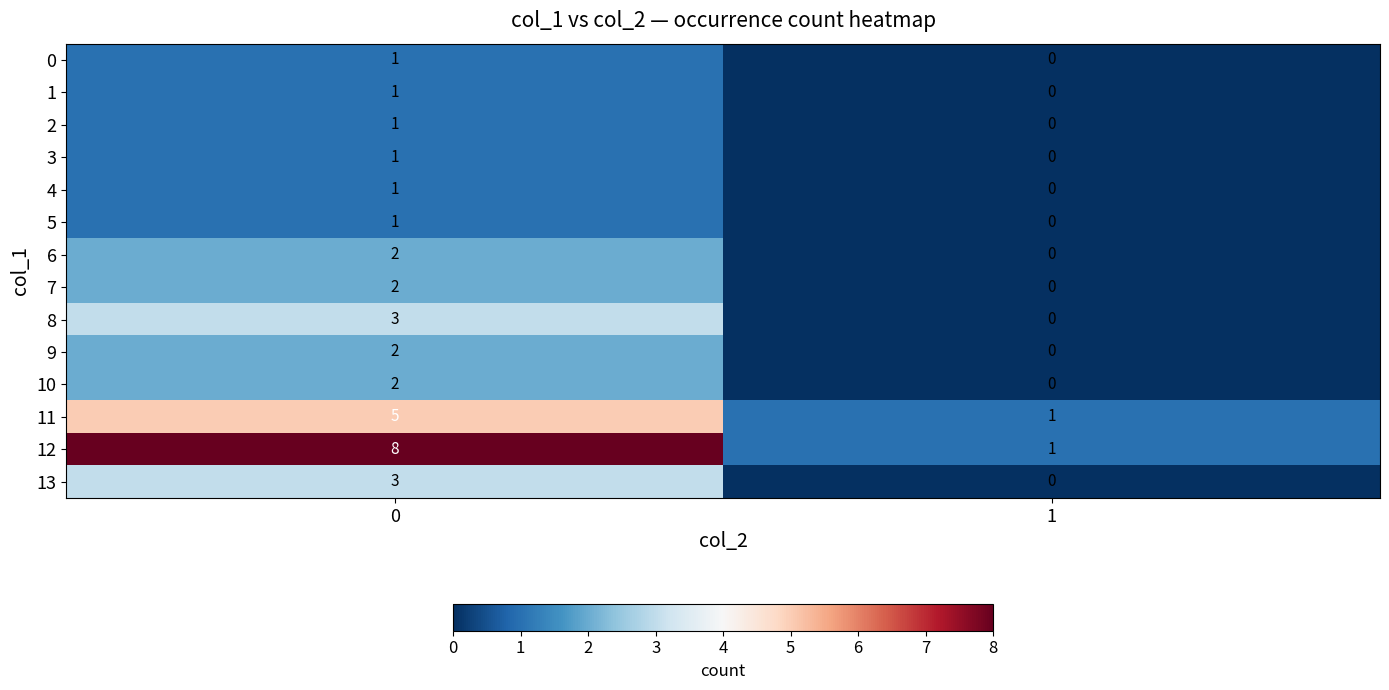

Reading right to left, list all the values displayed in this chart.

0: 1=0	0=1
1: 1=0	0=1
2: 1=0	0=1
3: 1=0	0=1
4: 1=0	0=1
5: 1=0	0=1
6: 1=0	0=2
7: 1=0	0=2
8: 1=0	0=3
9: 1=0	0=2
10: 1=0	0=2
11: 1=1	0=5
12: 1=1	0=8
13: 1=0	0=3